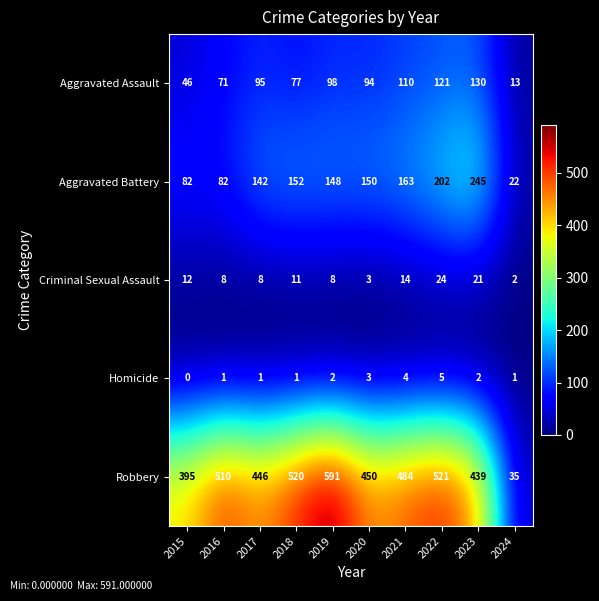

True or false: Aggravated Battery has a value of 240 at 2017.

False